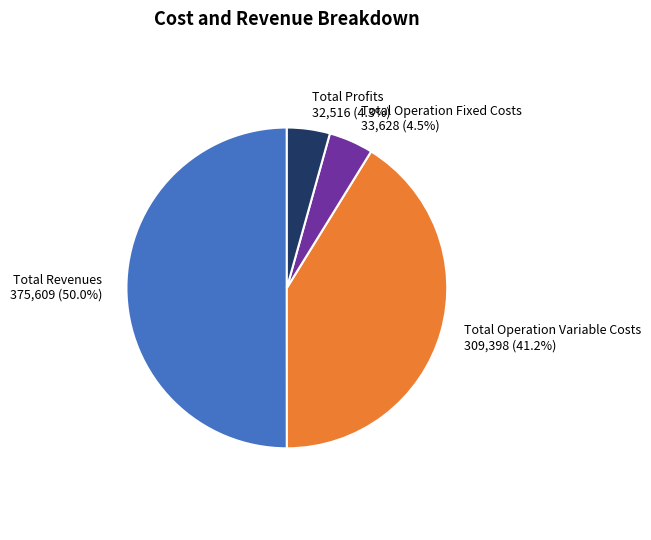

What is the majority slice?

Total Revenues